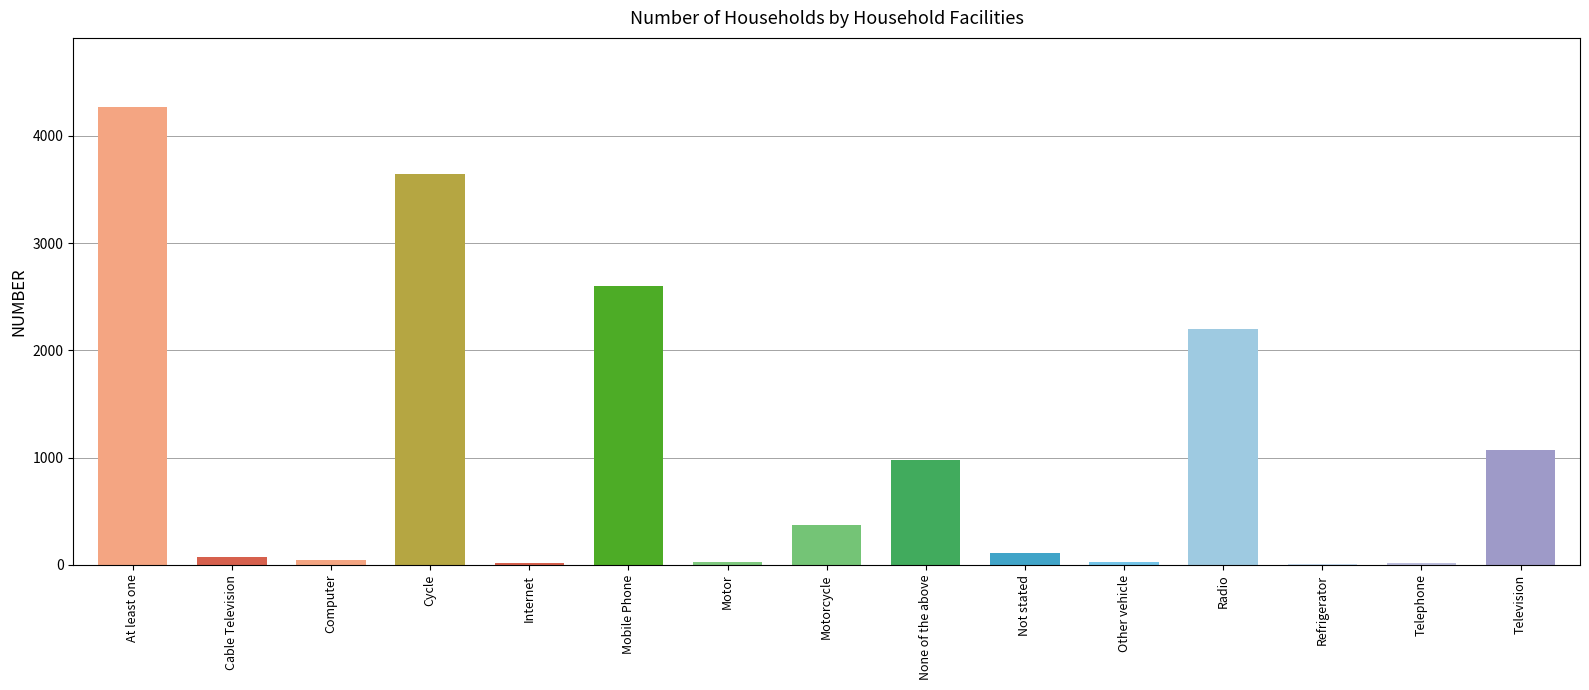

Which has a higher value, Not stated or Radio?

Radio